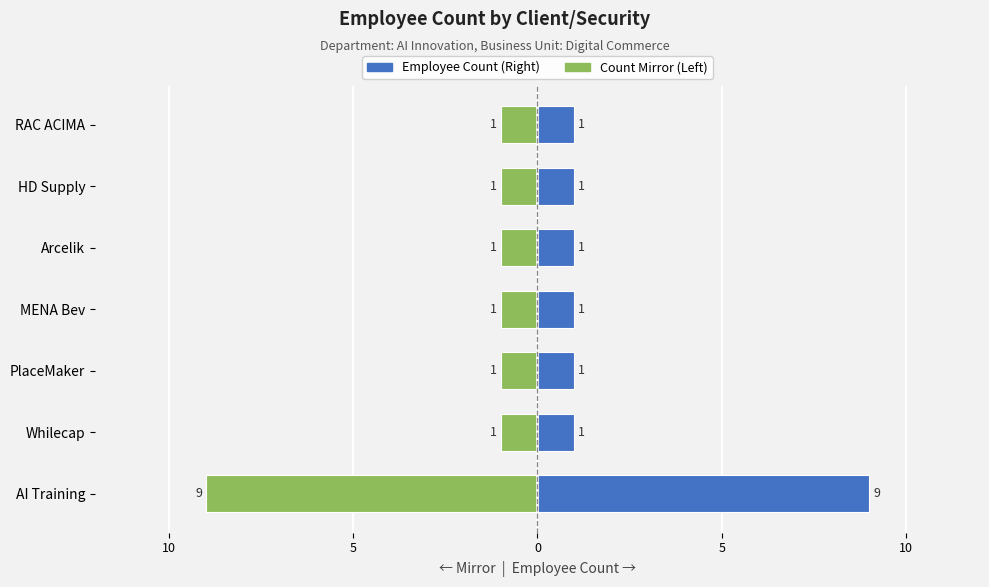

What is the difference between the highest and lowest values at AI Training?

18